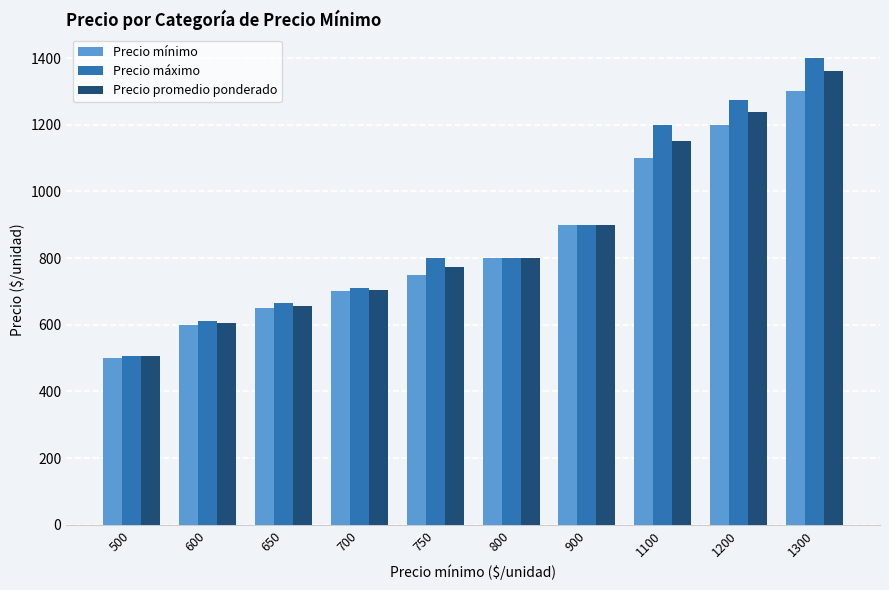

List the series in order of their overall mean, lowest first.

Precio mínimo, Precio promedio ponderado, Precio máximo